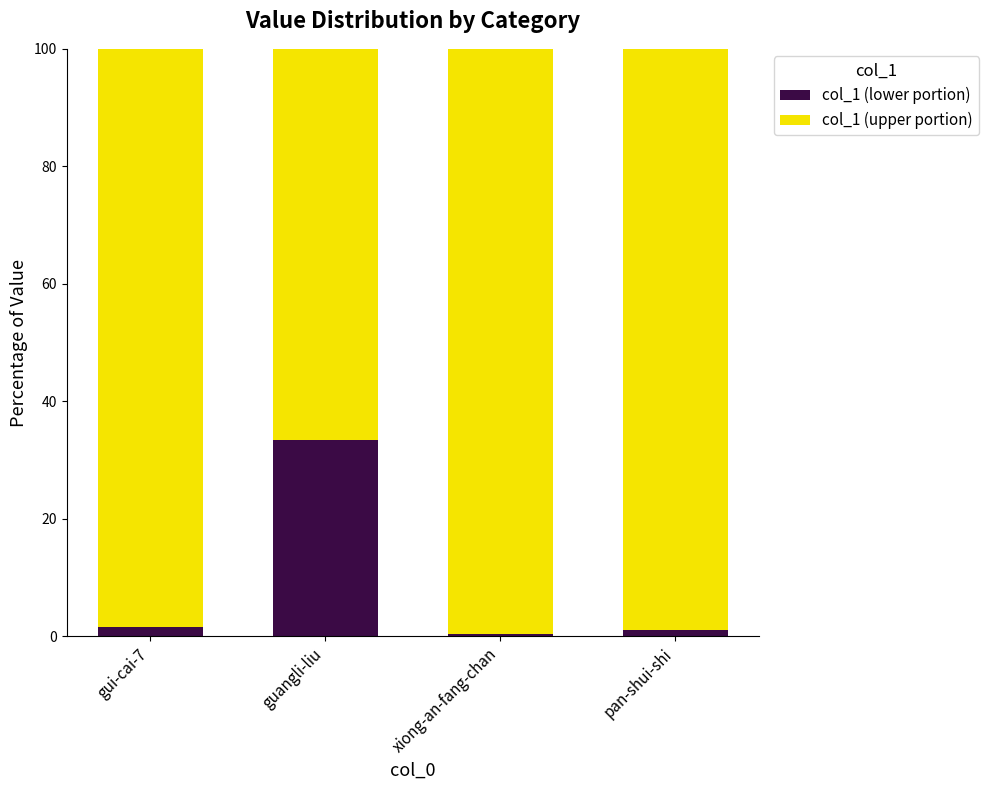

What is the difference between the maximum and minimum values in the col_1 (lower portion) series?

33.0